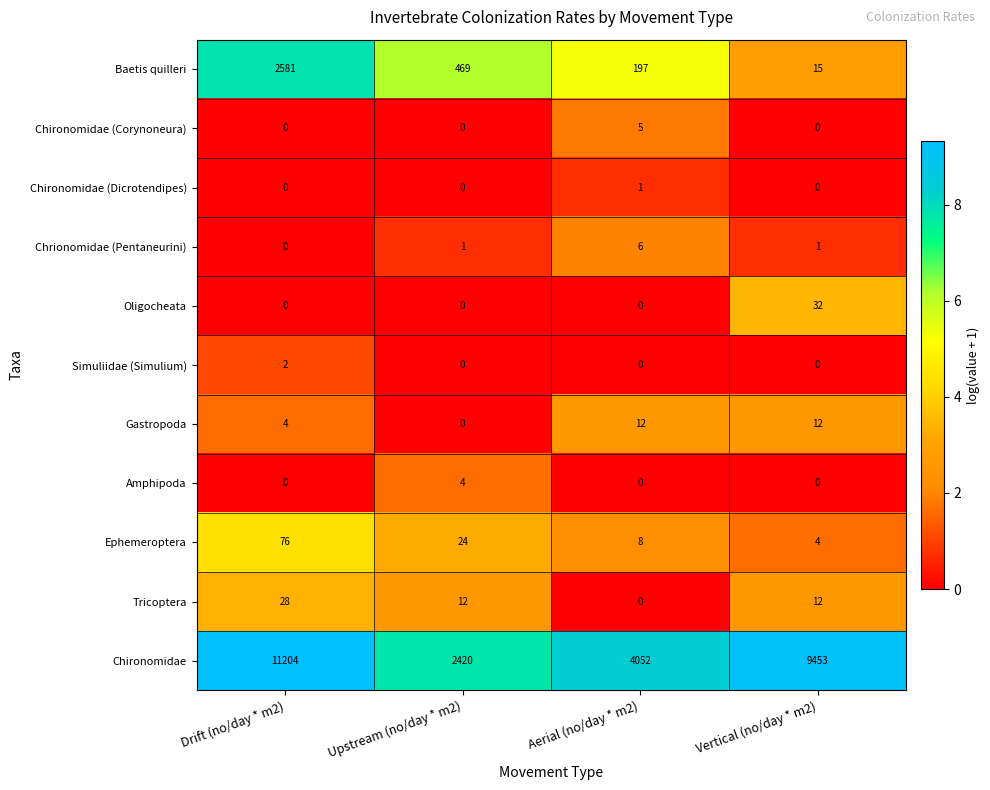

Where is Gastropoda nearest to the value 6?

Drift (no/day * m2)